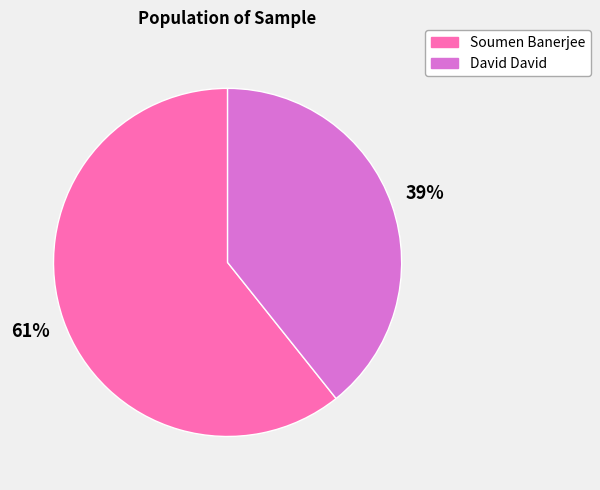

Do Soumen Banerjee and David David together represent more than half of the pie?

Yes